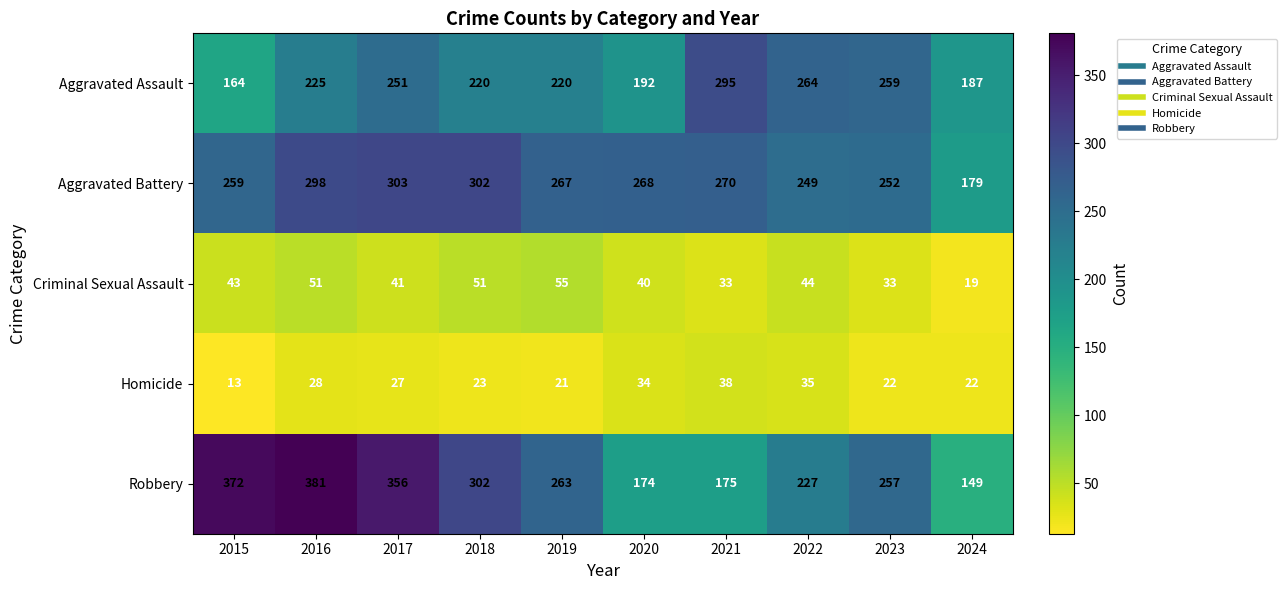

Is the value of Robbery at 2019 greater than the value of Criminal Sexual Assault at 2024?

Yes